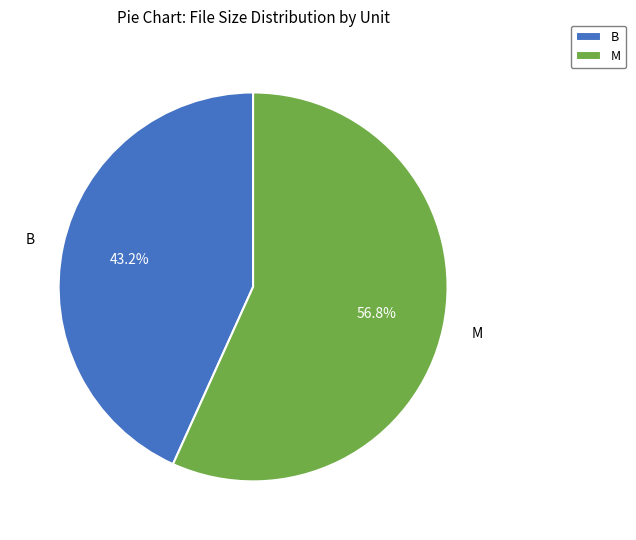

Which category accounts for the majority?

M